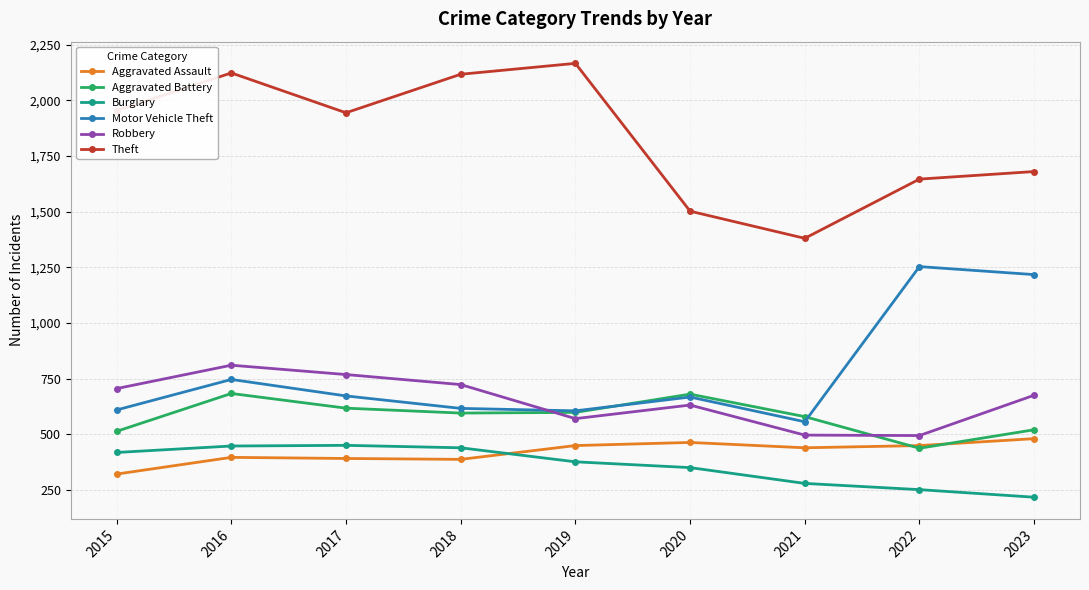

How many lines are shown in the chart?

6